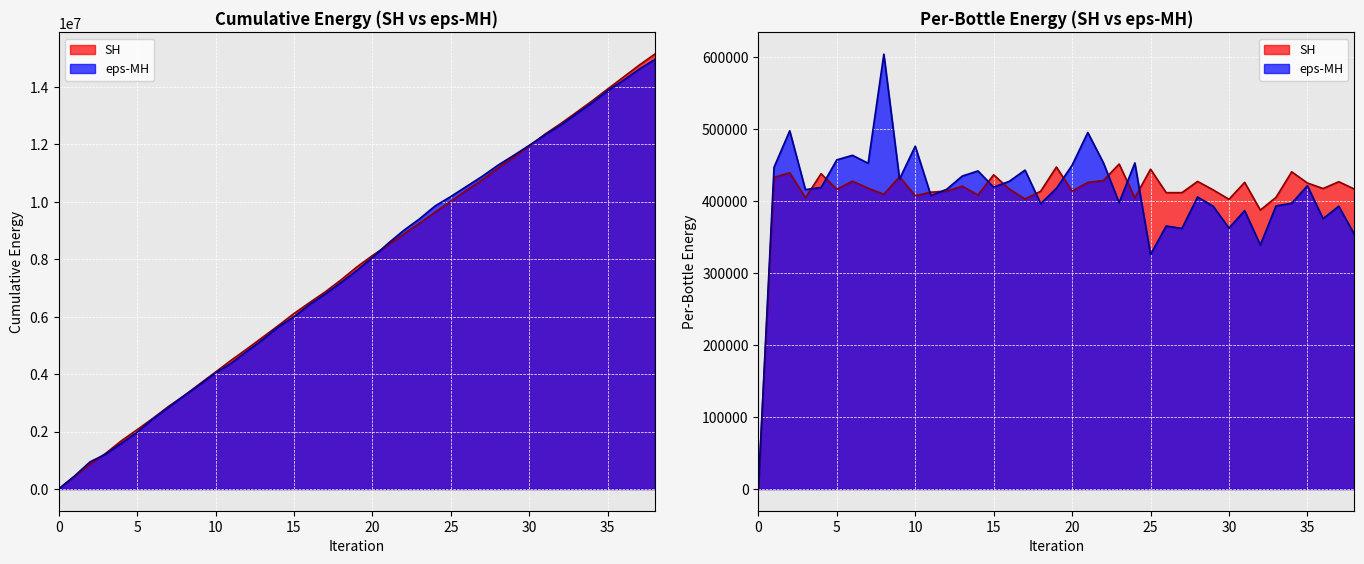

Reading right to left, transcribe all the data shown in this chart.

SH: 38=15132301	37=14747620	36=14331302	35=13920984	34=13501894	33=13105721	32=12714573	31=12346649	30=11934336	29=11540846	28=11161961	27=10757098	26=10395954	25=10015543	24=9634630	23=9252358	22=8872076	21=8490876	20=8122381	19=7723291	18=7276016	17=6862400	16=6488611	15=6104274	14=5686287	13=5277994	12=4873526	11=4481407	10=4069175	9=3661790	8=3247059	7=2871729	6=2455832	5=2062138	4=1678931	3=1241001	2=859330	1=432899	0=0
eps-MH: 38=14945165	37=14608292	36=14220232	35=13860916	34=13439697	33=13055368	32=12662178	31=12324139	30=11958914	29=11606736	28=11265916	27=10880612	26=10530234	25=10177446	24=9851649	23=9398717	22=9000983	21=8548061	20=8052844	19=7603168	18=7185564	17=6789211	16=6420656	15=5993226	14=5638126	13=5196315	12=4790694	11=4375510	10=4036263	9=3630378	8=3248704	7=2838587	6=2435263	5=1971756	4=1589436	3=1215892	2=944466	1=446941	0=0
SH_bttle: 38=416525	37=426806	36=417338	35=425009	34=440540	33=405075	32=387404	31=425909	30=402399	29=415387	28=427198	27=411636	26=411579	25=444197	24=404523	23=451397	22=428529	21=425703	20=413723	19=447275	18=413616	17=402773	16=416599	15=436403	14=408293	13=420643	12=413792	11=412232	10=407385	9=433781	8=409362	7=417761	6=427561	5=416354	4=437930	3=404448	2=439376	1=432899	0=0
eps-MH_bttle: 38=353536	37=392739	36=375554	35=421219	34=396894	33=393190	32=339045	31=386659	30=362425	29=392645	28=405644	27=361918	26=365315	25=325797	24=452932	23=397734	22=452922	21=495217	20=449676	19=417604	18=396353	17=442926	16=427430	15=419231	14=441811	13=434674	12=416197	11=407616	10=476179	9=430600	8=604014	7=452438	6=463507	5=457138	4=418822	3=415855	2=497525	1=446941	0=0